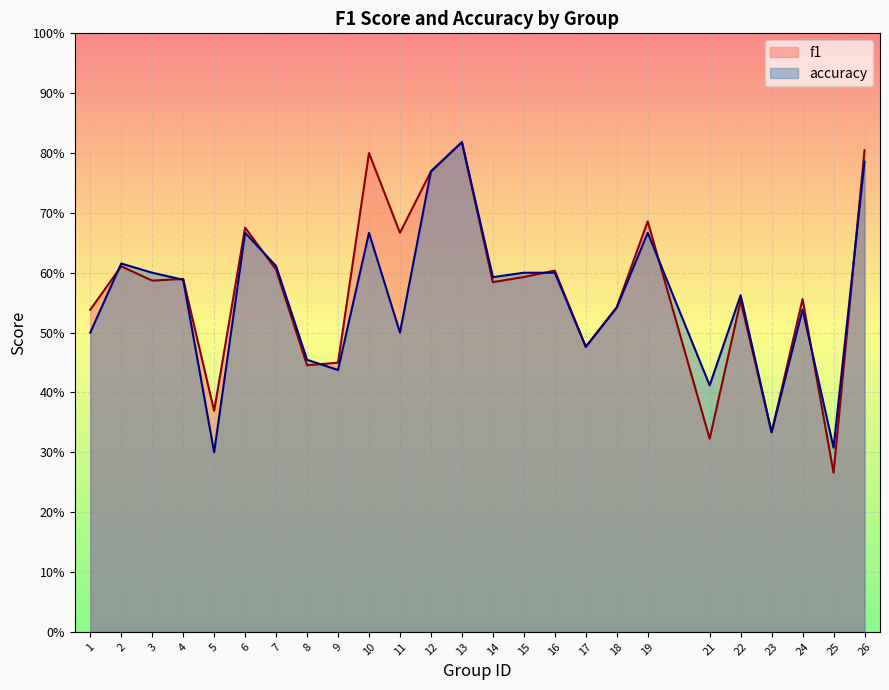

The value of f1 at 3 is 0.6. True or false?

True